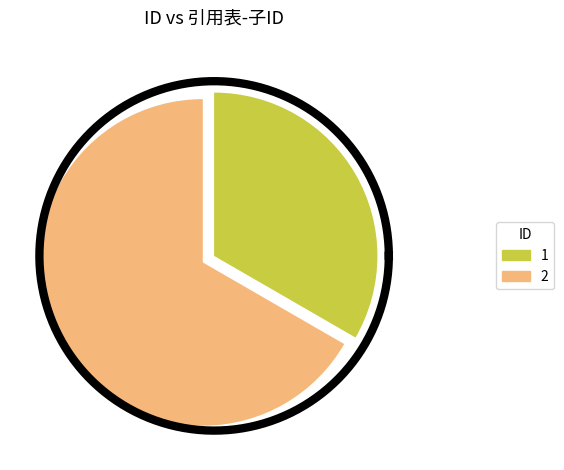

To the nearest percent, what portion does 2 represent?

67%